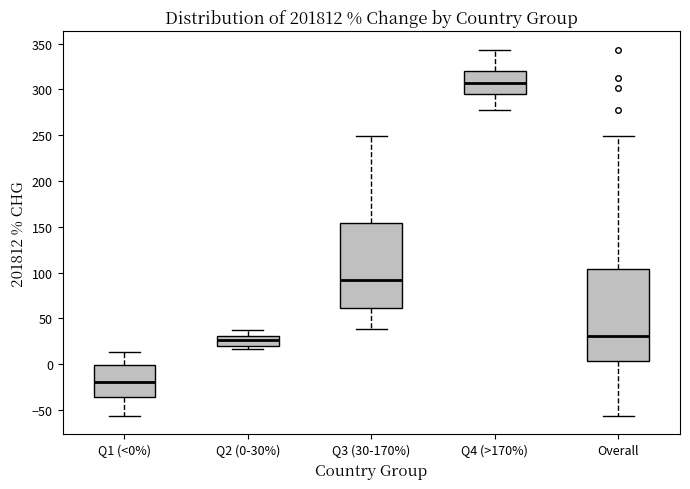

Reading left to right, read every box against the y-axis: the position of its median line, the range the box covers, and the ends of its whiskers. The values are not printed on the chart, so give them approximately, as read against the axis.

Q1 (<0%): median -20, box -35 to 0, whiskers -55 to 15
Q2 (0-30%): median 25, box 20 to 30, whiskers 15 to 35
Q3 (30-170%): median 90, box 60 to 155, whiskers 40 to 250
Q4 (>170%): median 305, box 295 to 320, whiskers 275 to 345
Overall: median 30, box 5 to 105, whiskers -55 to 250